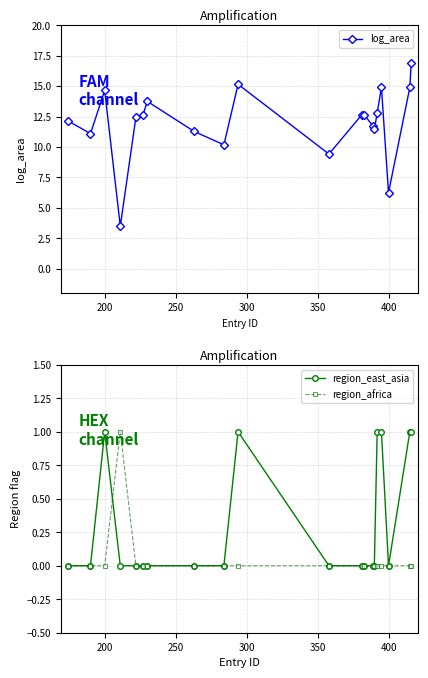

What is the lowest value of the log_area series?

3.5